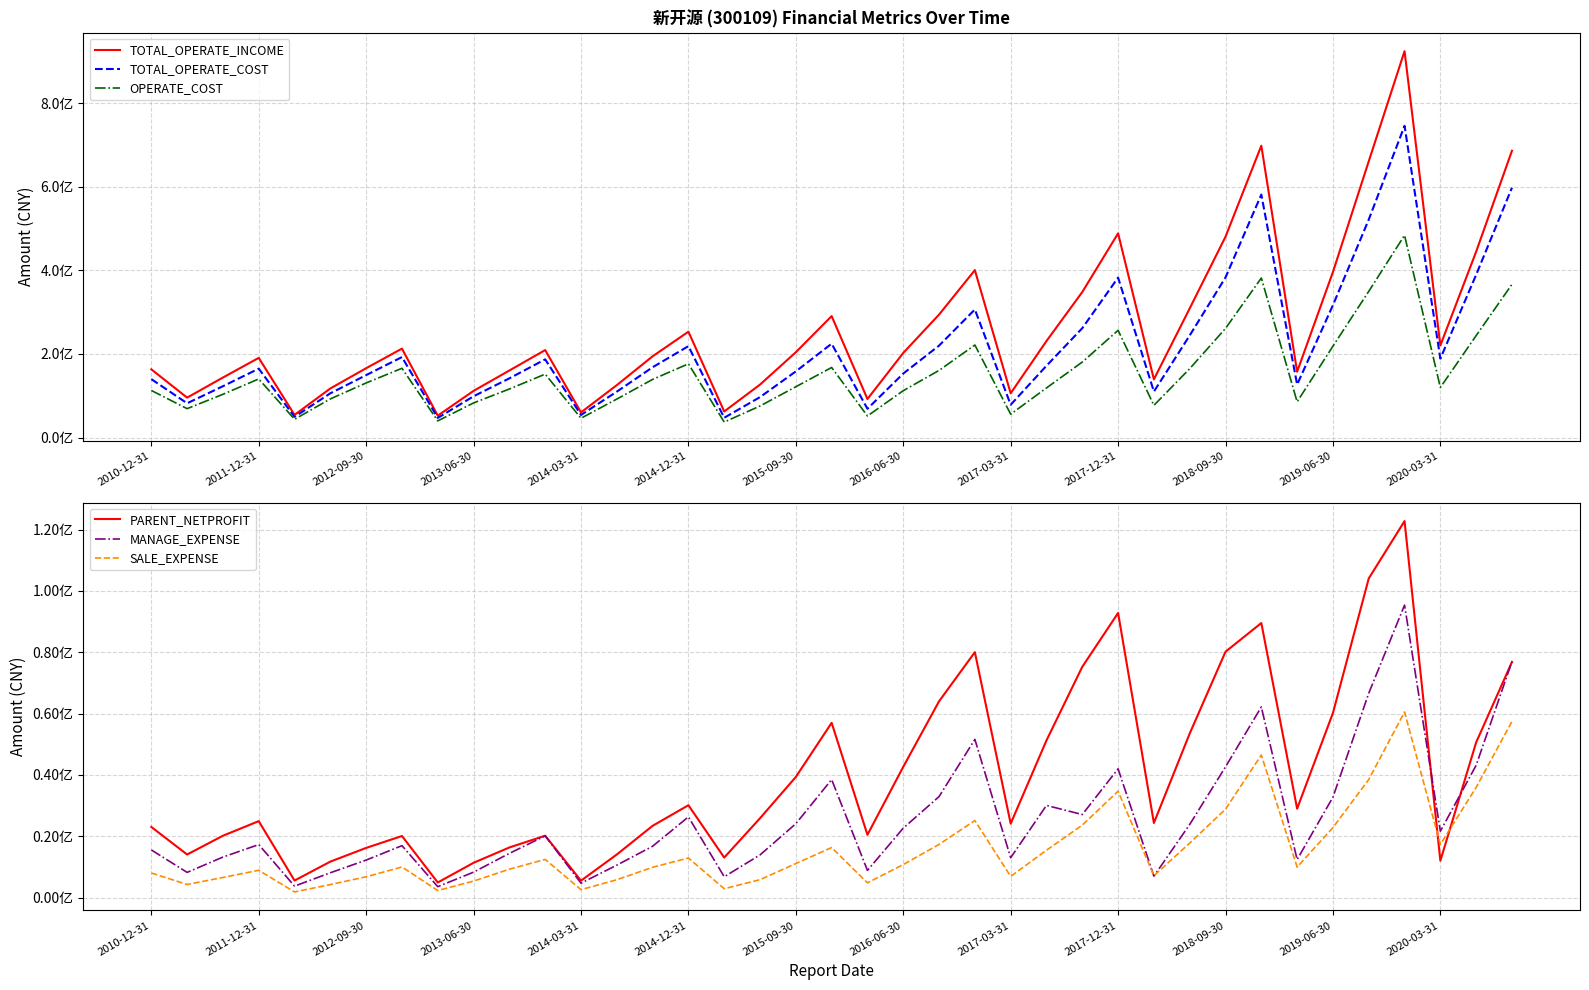

How many values in the SALE_EXPENSE series are below 9970141?

19